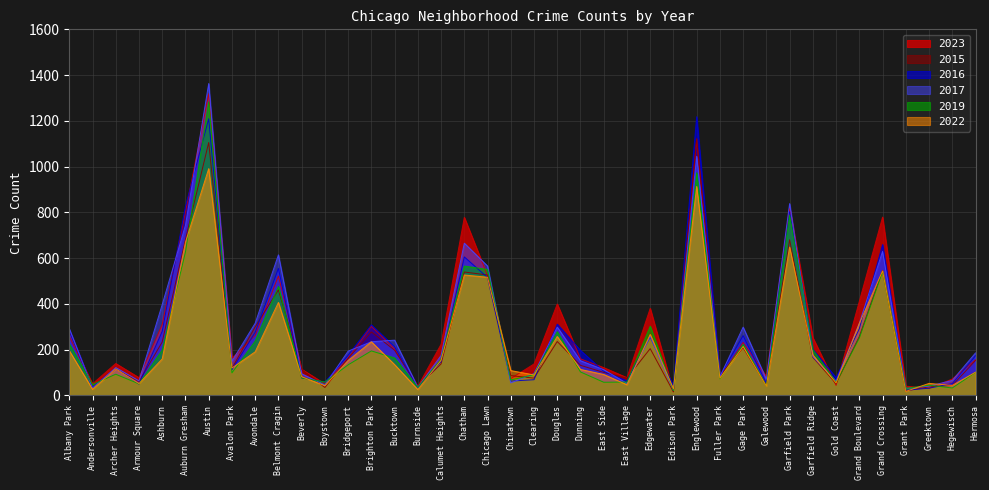

The value of 2017 at Hermosa is 291. True or false?

False